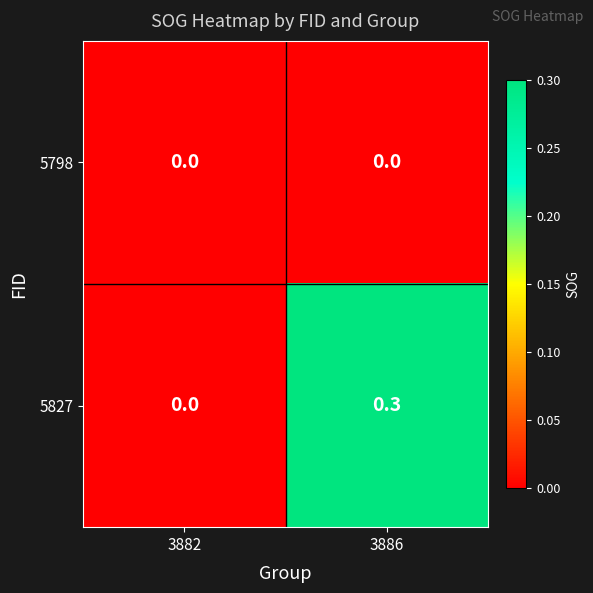

List the series in order of their overall mean, highest first.

5827, 5798